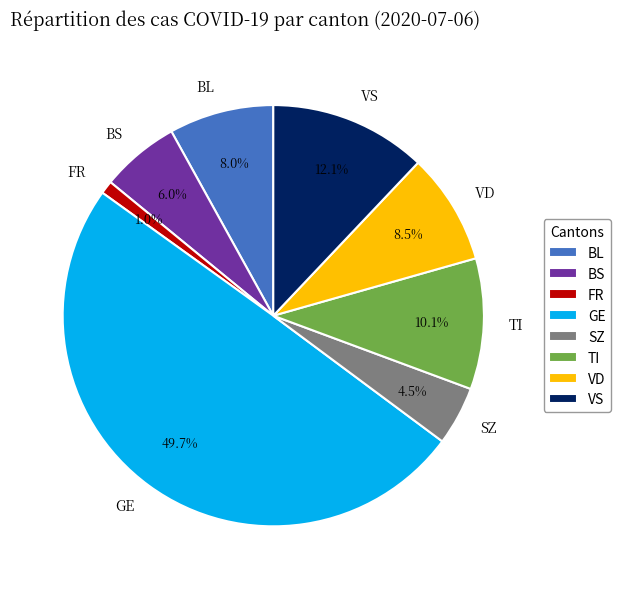

Is VD the majority of the pie?

No